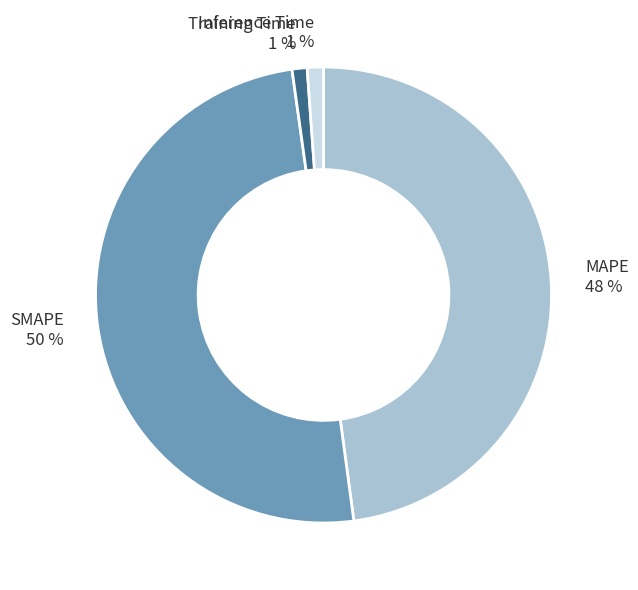

Does Inference Time represent more than half of the total?

No